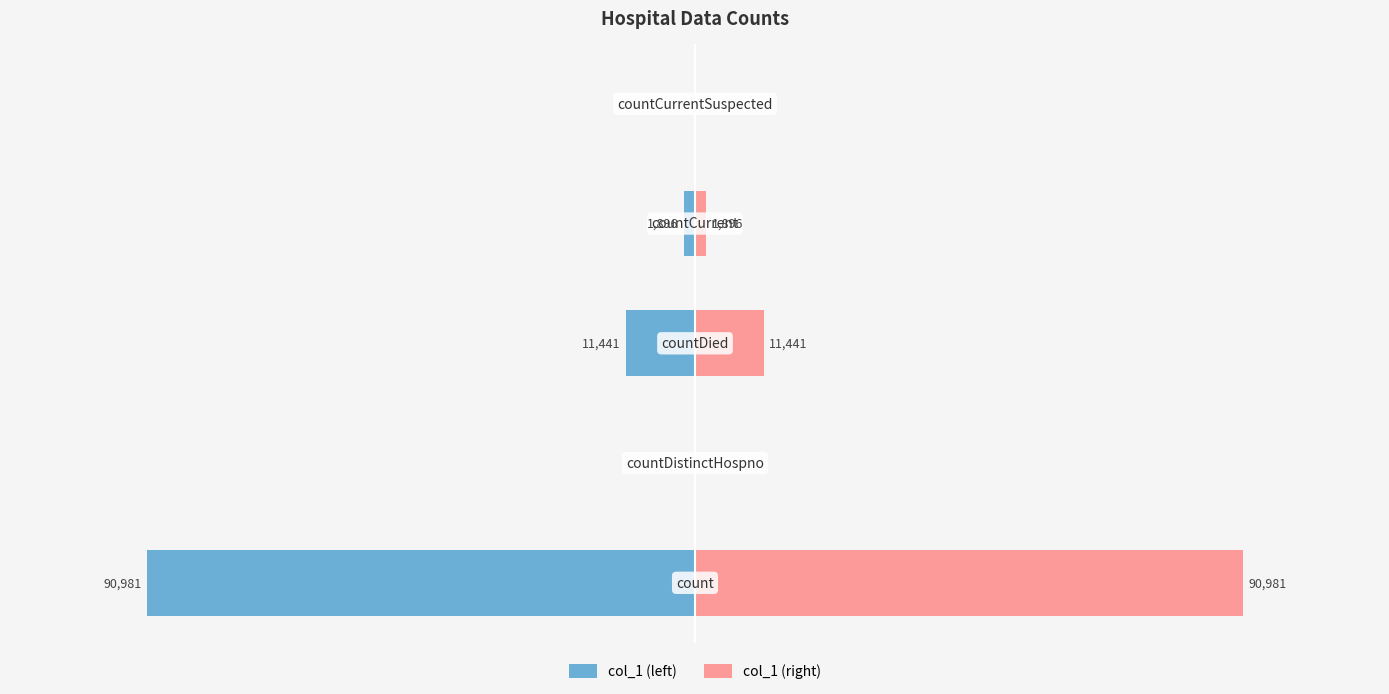

How many positive values does the col_1 (right) series have?

3